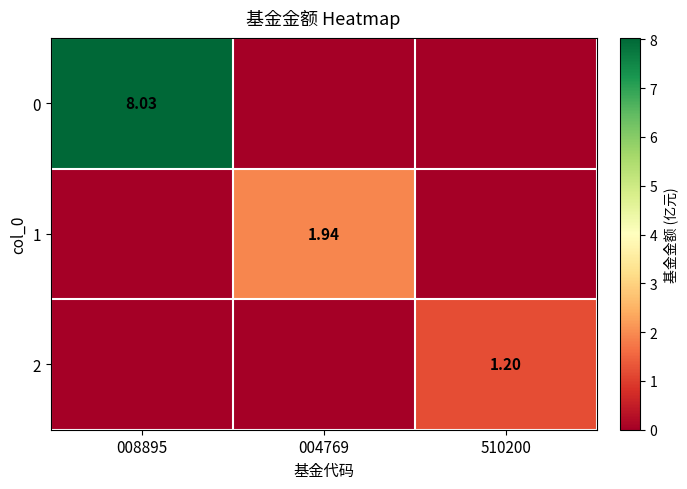

True or false: 2 has a value of 1.2 at 510200.

True